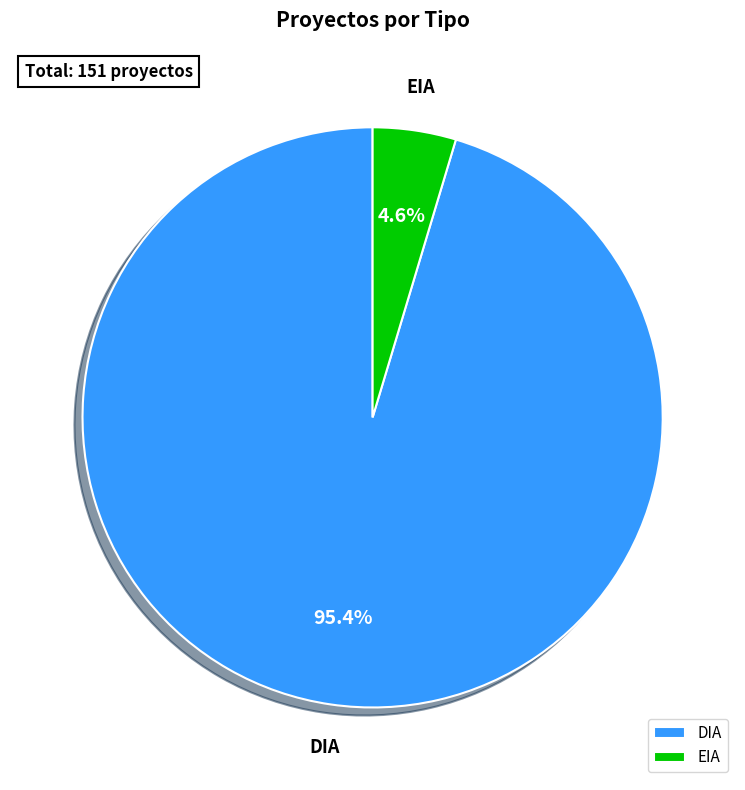

To the nearest percent, what percentage of the pie is DIA?

95%